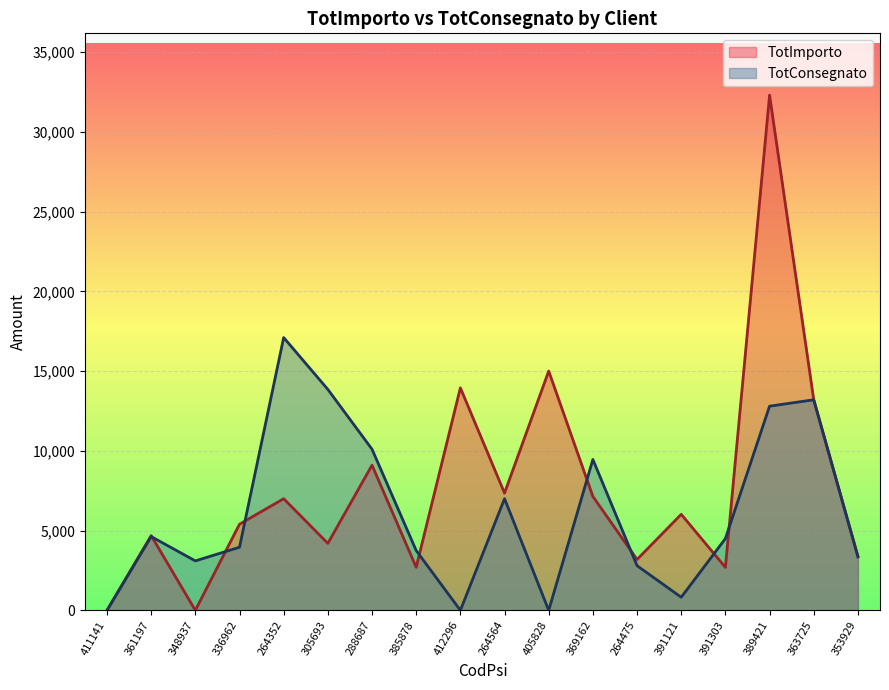

At 353929, list the series in order from largest to smallest.

TotImporto, TotConsegnato